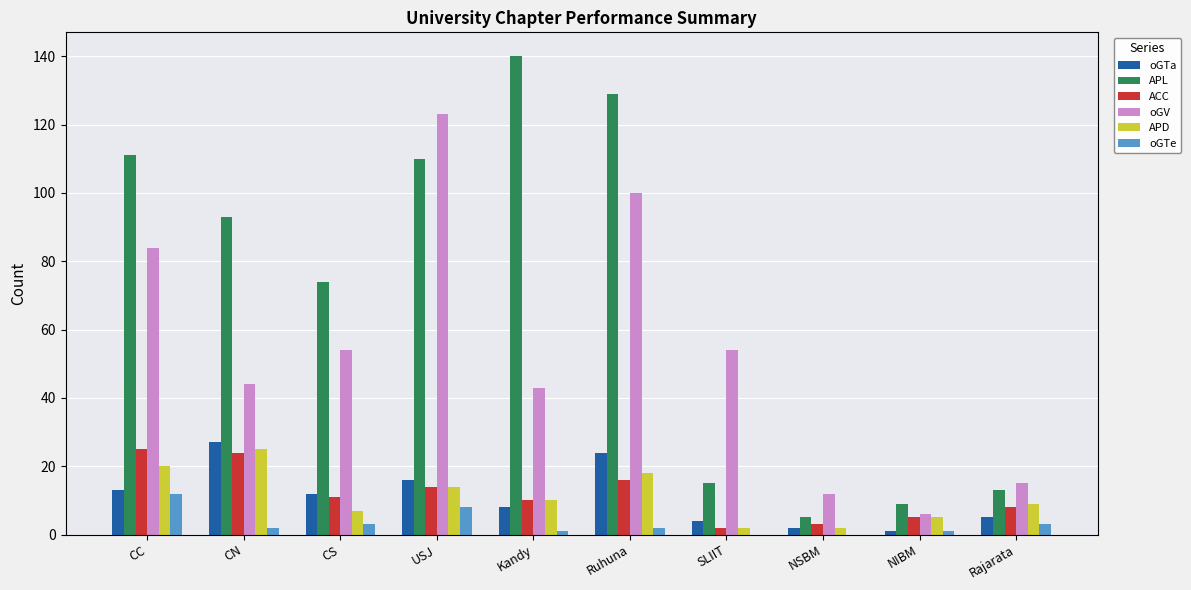

Reading left to right, what are all the values shown in this chart?

oGTa: CC=13	CN=27	CS=12	USJ=16	Kandy=8	Ruhuna=24	SLIIT=4	NSBM=2	NIBM=1	Rajarata=5
APL: CC=111	CN=93	CS=74	USJ=110	Kandy=140	Ruhuna=129	SLIIT=15	NSBM=5	NIBM=9	Rajarata=13
ACC: CC=25	CN=24	CS=11	USJ=14	Kandy=10	Ruhuna=16	SLIIT=2	NSBM=3	NIBM=5	Rajarata=8
oGV: CC=84	CN=44	CS=54	USJ=123	Kandy=43	Ruhuna=100	SLIIT=54	NSBM=12	NIBM=6	Rajarata=15
APD: CC=20	CN=25	CS=7	USJ=14	Kandy=10	Ruhuna=18	SLIIT=2	NSBM=2	NIBM=5	Rajarata=9
oGTe: CC=12	CN=2	CS=3	USJ=8	Kandy=1	Ruhuna=2	SLIIT=0	NSBM=0	NIBM=1	Rajarata=3